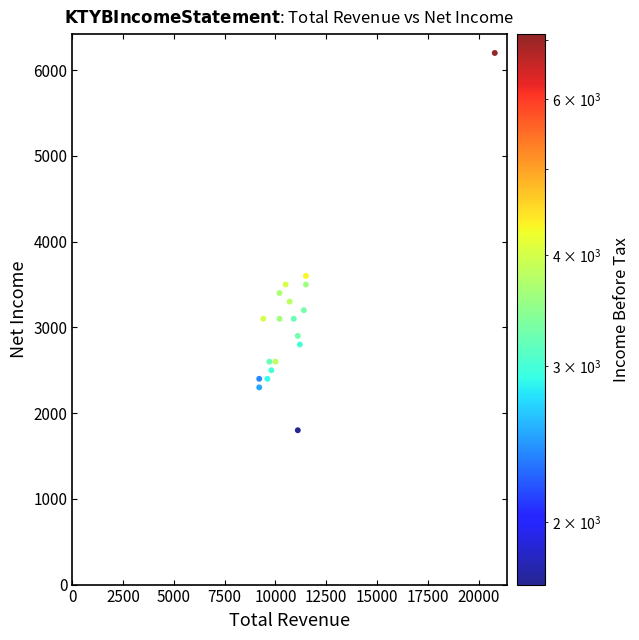

What Y value in the scatter plot is closest to 4000?

3600